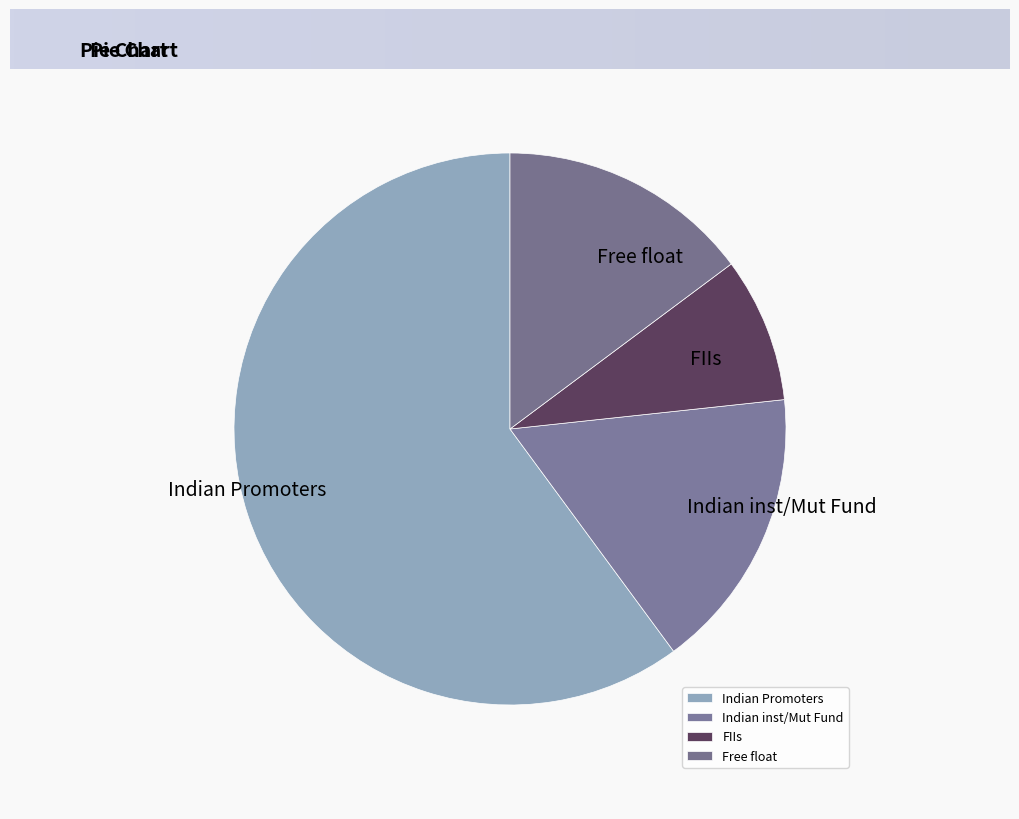

The FIIs slice represents 8% of the pie. True or false?

True